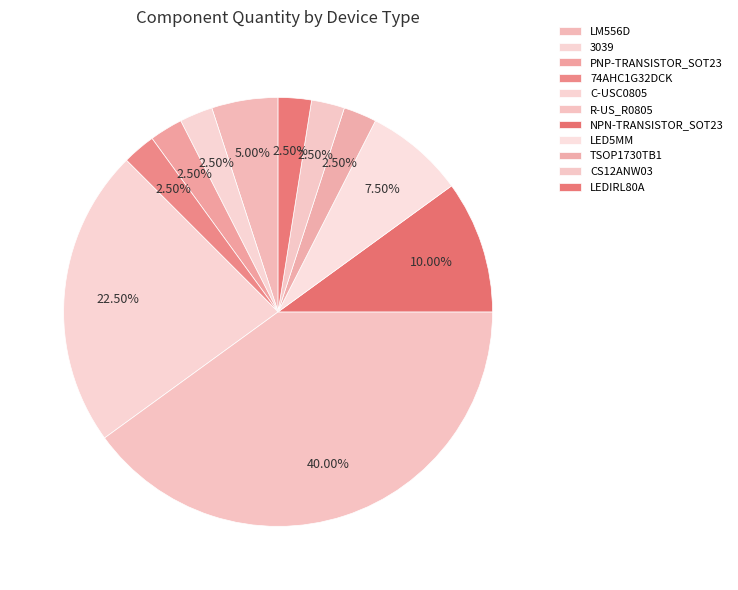

Do C-USC0805 and R-US_R0805 together represent more than half of the pie?

Yes